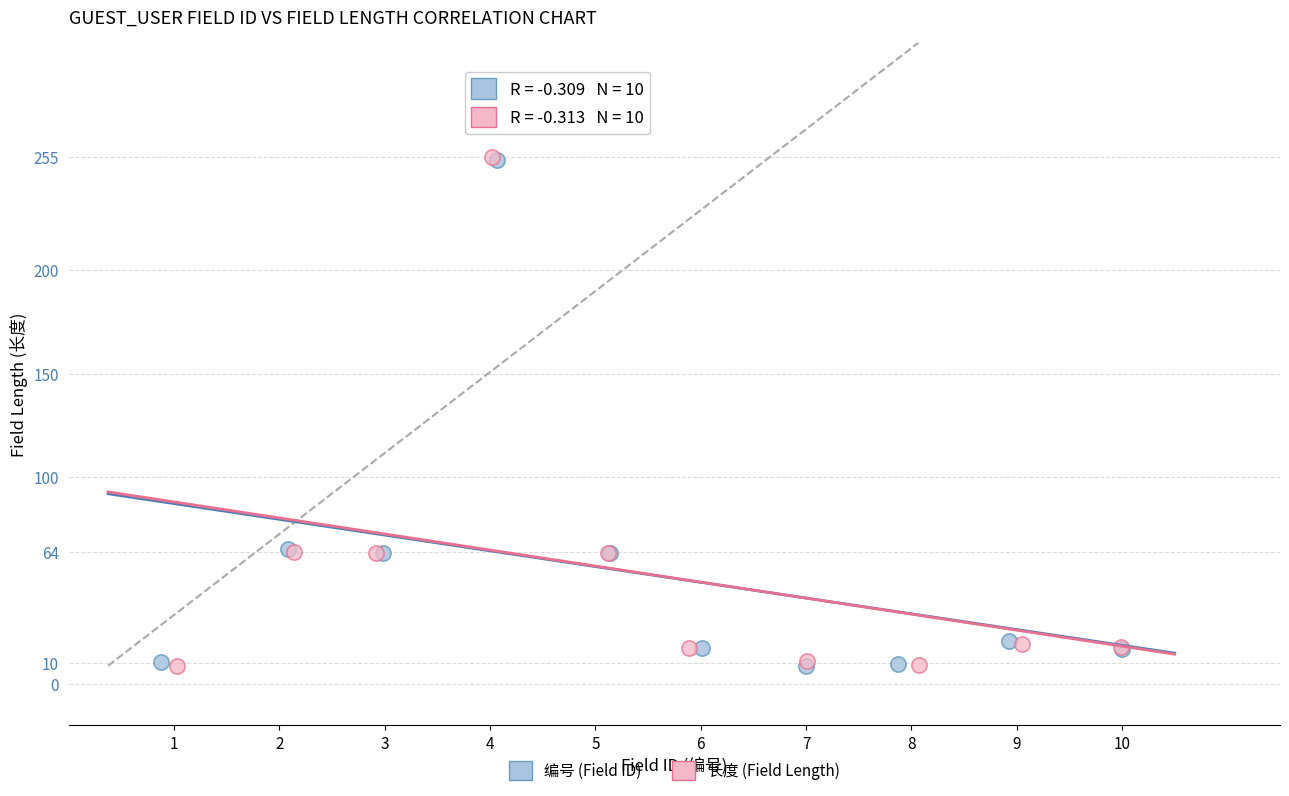

Which series has the largest Y range (max minus min)?

长度 (Field Length)